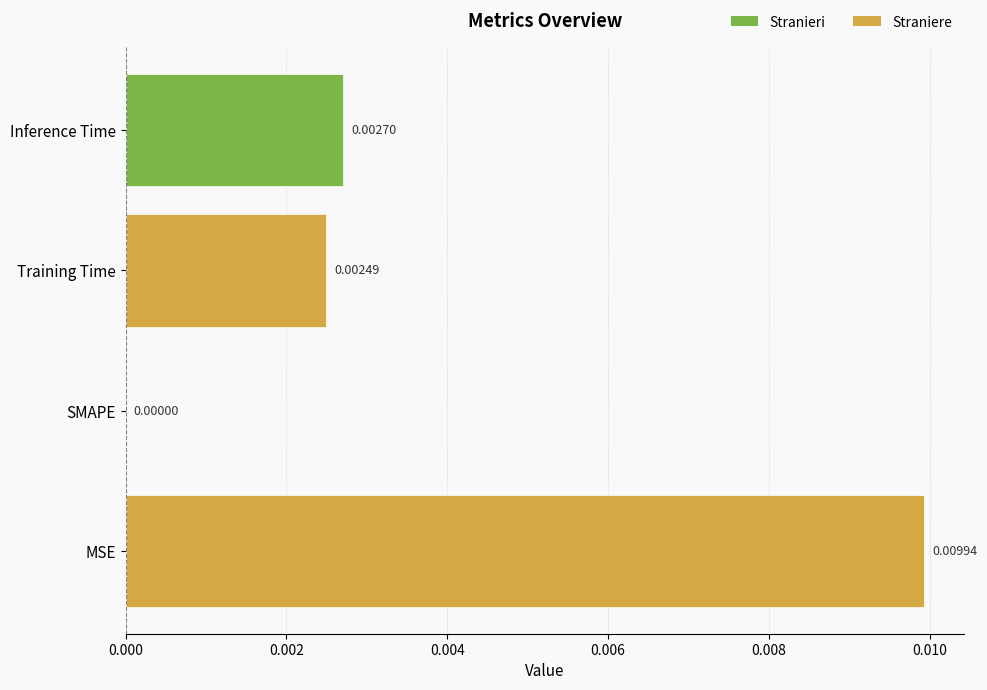

How many categories are shown in the chart?

4